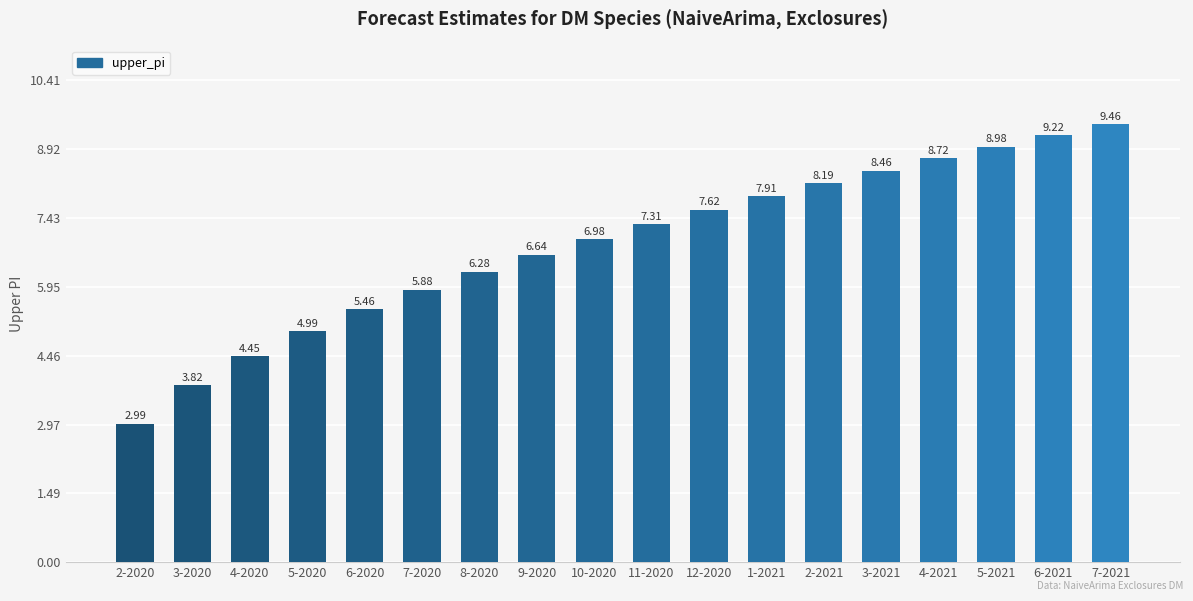

What is the label of the 17th bar from the right?

3-2020